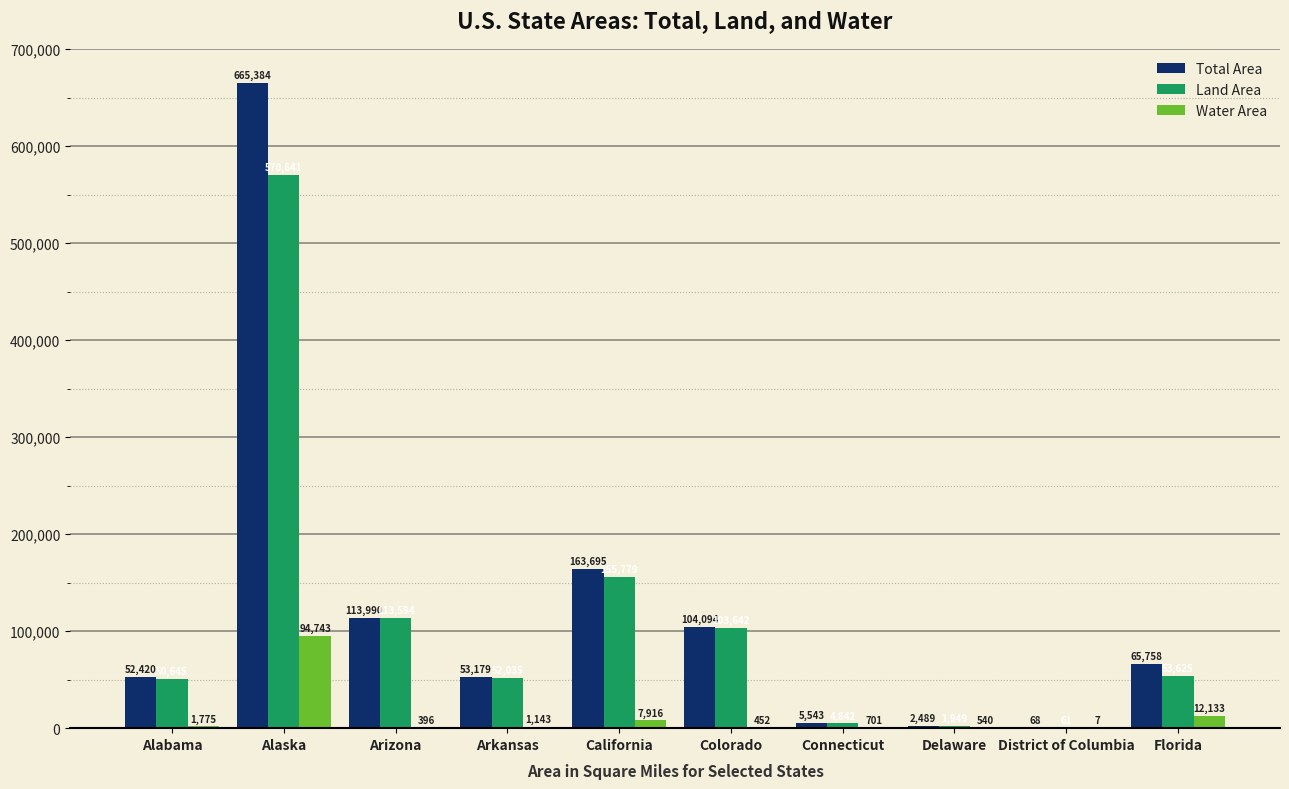

Are the bars horizontal?

No